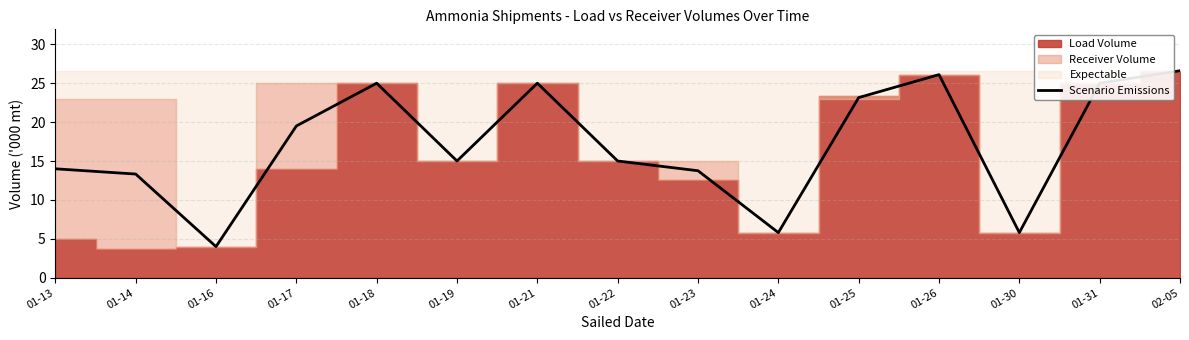

How many points are lower than both their immediate neighbors (excluding endpoints)?

4